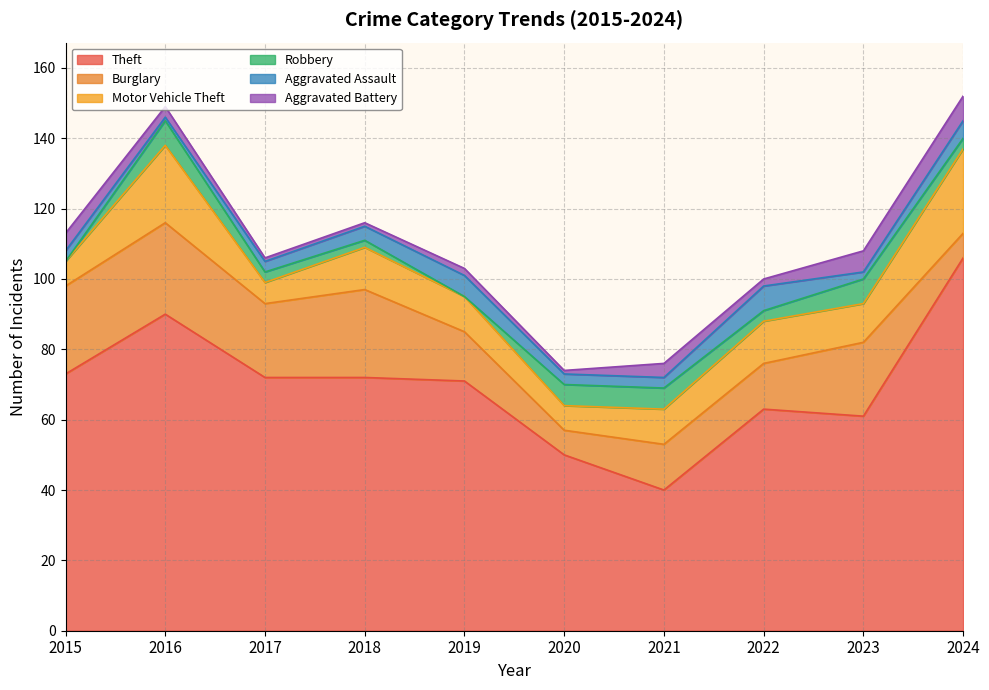

Which series has the largest range (max minus min)?

Theft